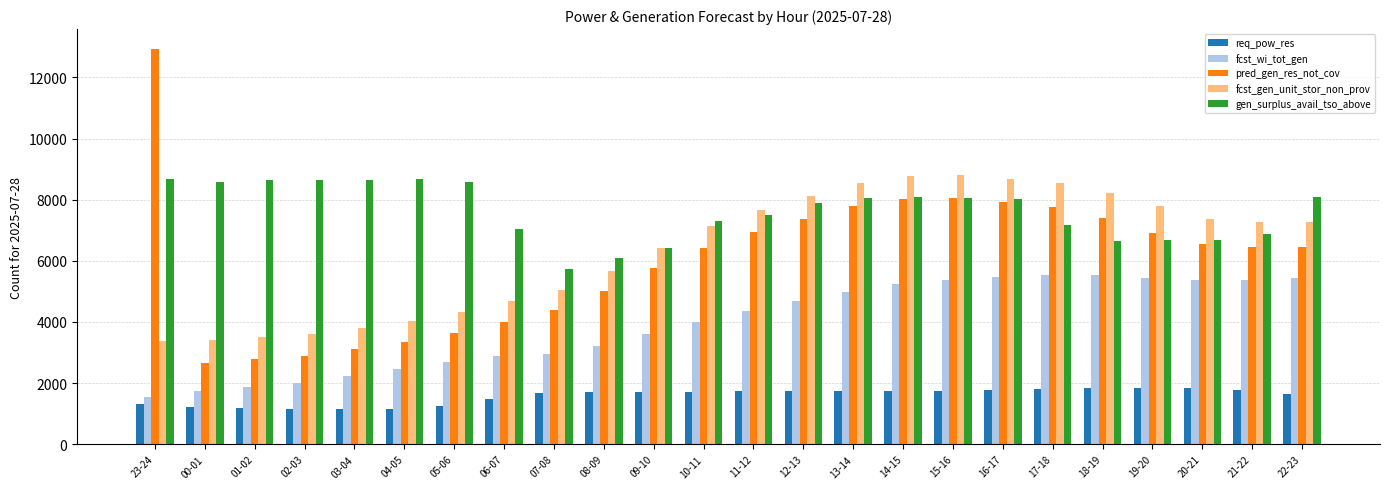

Is it true that pred_gen_res_not_cov equals 3106 at 03-04?

True